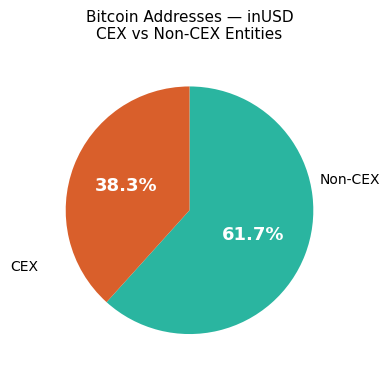

Is there any slice that represents more than half of the pie?

Yes